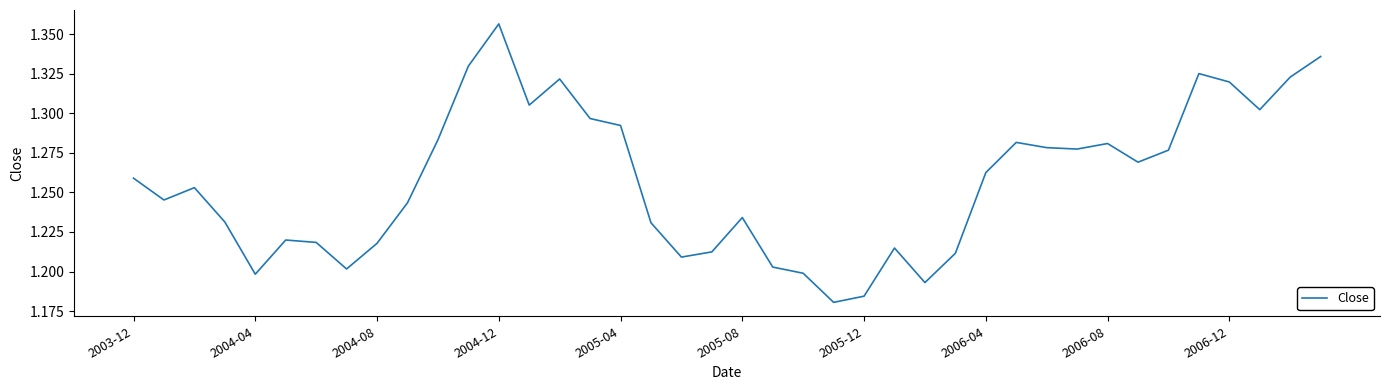

Count the values in the range 1 to 2.

40